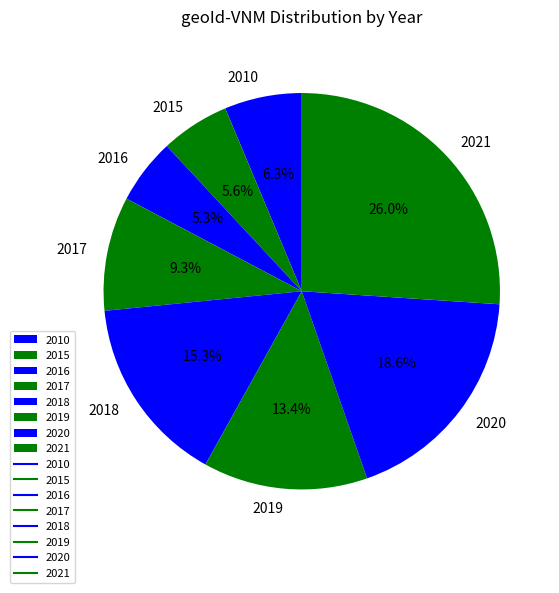

Count the number of slices in the pie.

8